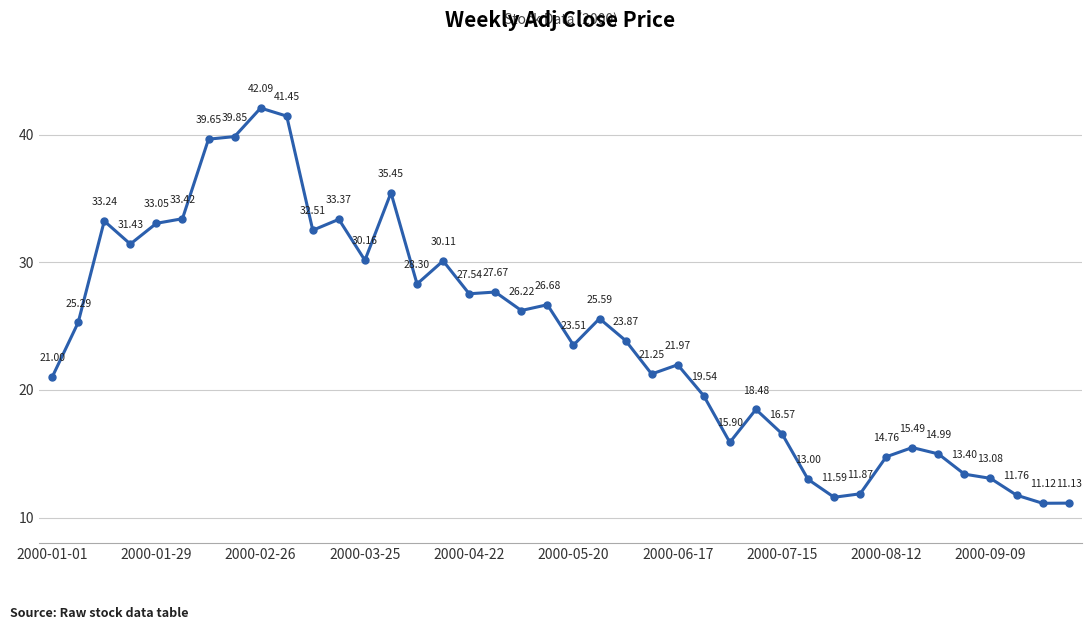

How many interior local valleys (lower than both neighbors) does the data have?

11